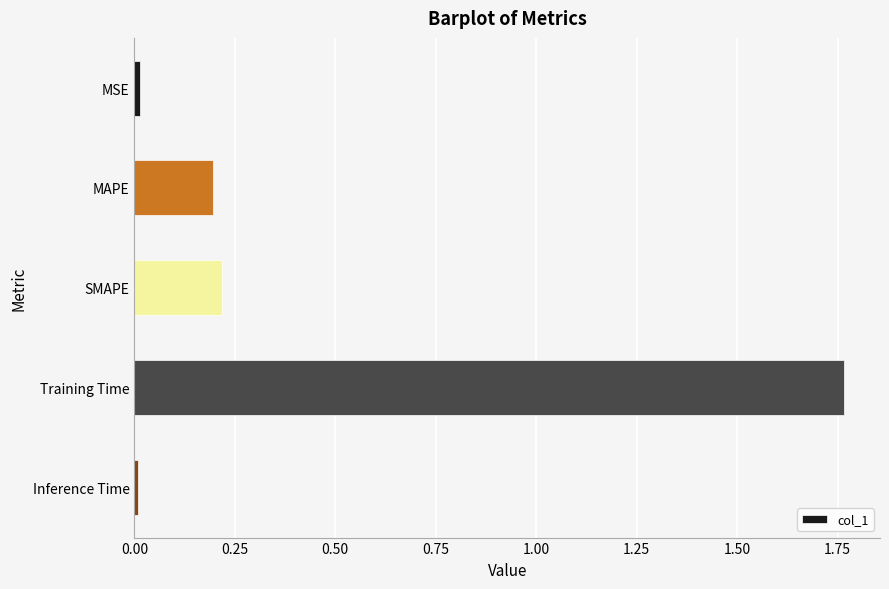

What is the label of the 3rd bar from the bottom?

SMAPE